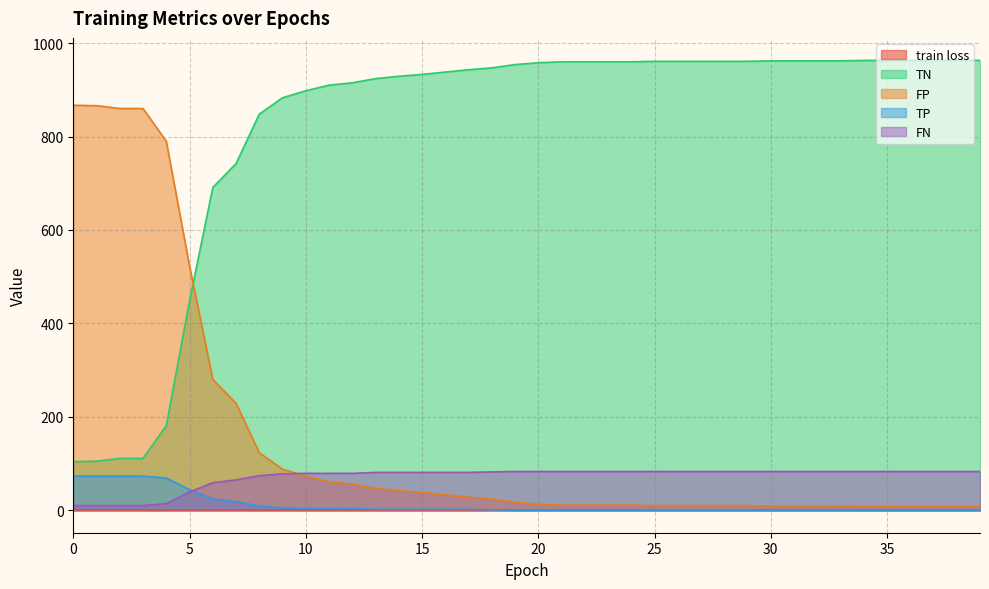

Which series changed the most between 11 and 29?

TN